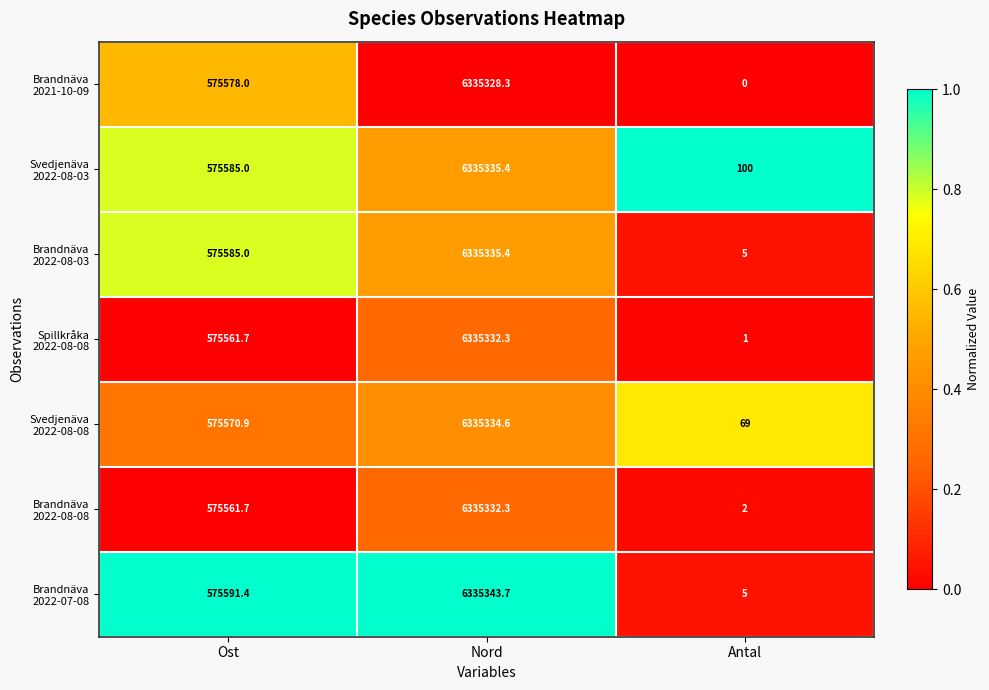

At how many categories does at least one series exceed 0?

3